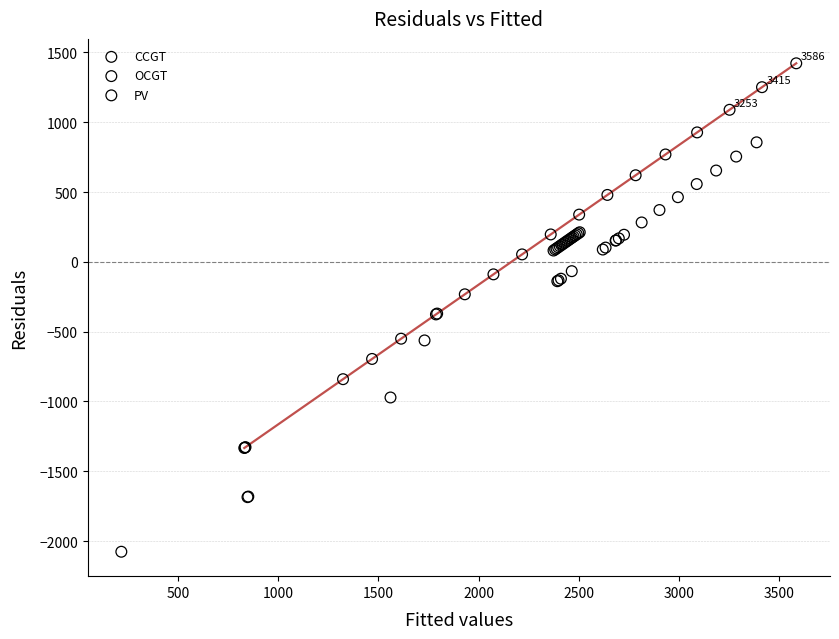

Which series has the widest spread of Y values?

CCGT